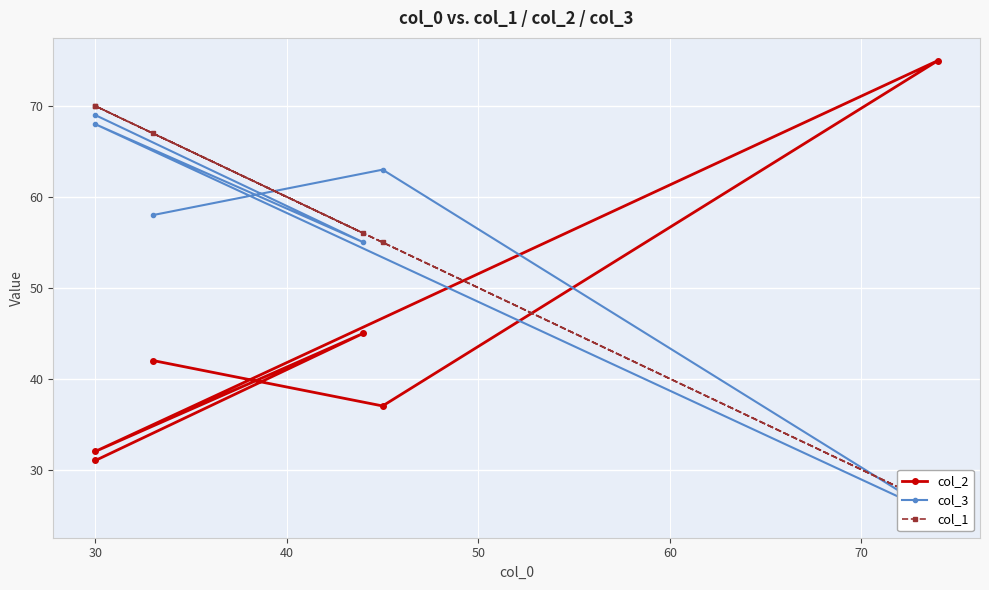

True or false: col_2 has a value of 18 at 30.

False